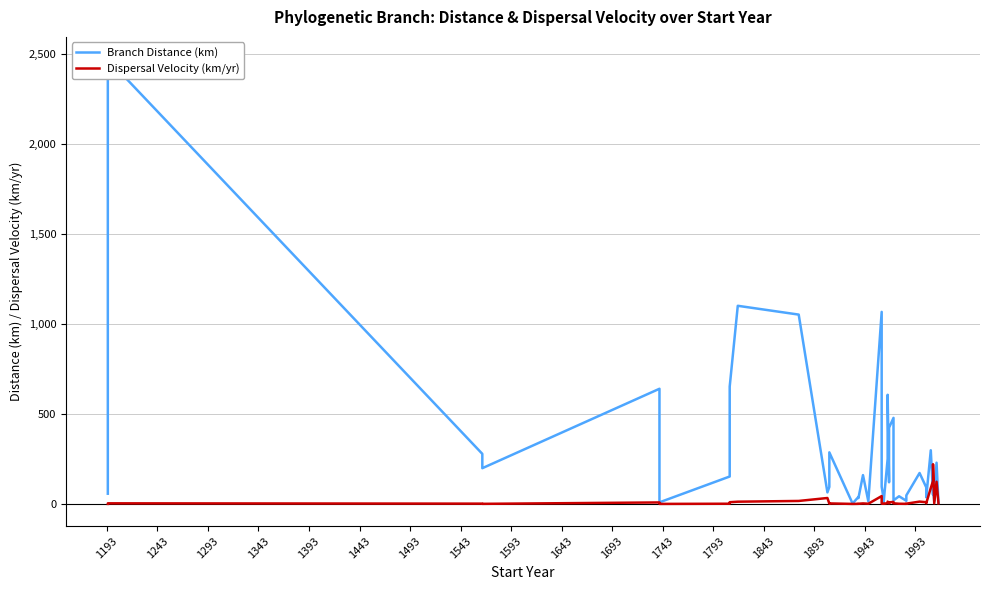

Rank the series by their average value, from highest to lowest.

Branch Distance (km), Dispersal Velocity (km/yr)